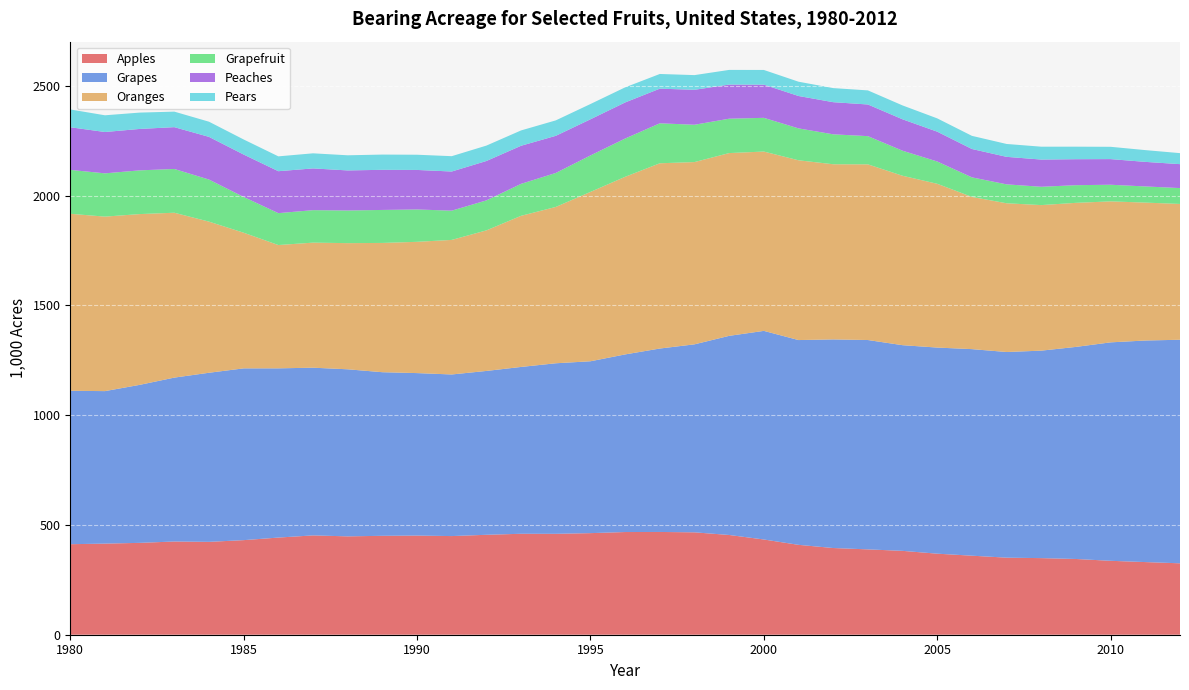

Reading left to right, extract all data points from this chart.

Apples: 1980=412.2	1981=414.9	1982=418.3	1983=424.5	1984=422.9	1985=430.7	1986=442.4	1987=452.3	1988=447.9	1989=450.4	1990=451.5	1991=449.2	1992=455.1	1993=459.7	1994=459.5	1995=462.6	1996=467.6	1997=467.9	1998=466.2	1999=454.2	2000=433.6	2001=409.3	2002=394.8	2003=388.6	2004=381.9	2005=369.1	2006=359.9	2007=350.9	2008=348.8	2009=344.9	2010=336.6	2011=330.8	2012=325.2
Grapes: 1980=698.6	1981=694.4	1982=719.5	1983=746.3	1984=770.0	1985=782.2	1986=770.6	1987=763.6	1988=760.8	1989=745.0	1990=739.9	1991=735.9	1992=746.1	1993=759.7	1994=776.6	1995=782.6	1996=808.8	1997=835.3	1998=856.1	1999=906.8	2000=950.0	2001=932.5	2002=950.0	2003=953.3	2004=936.6	2005=938.5	2006=940.6	2007=936.5	2008=944.8	2009=965.7	2010=994.7	2011=1008.9	2012=1018.0
Oranges: 1980=806.0	1981=794.6	1982=777.7	1983=750.8	1984=688.2	1985=617.7	1986=561.5	1987=569.5	1988=574.5	1989=588.7	1990=597.8	1991=612.7	1992=640.1	1993=688.2	1994=711.9	1995=771.2	1996=808.8	1997=843.6	1998=830.0	1999=832.3	2000=816.6	2001=818.7	2002=797.6	2003=800.0	2004=771.5	2005=745.8	2006=693.1	2007=677.3	2008=662.8	2009=656.0	2010=642.0	2011=628.0	2012=618.4
Grapefruit: 1980=199.9	1981=197.0	1982=199.1	1983=199.3	1984=191.6	1985=162.8	1986=145.2	1987=147.9	1988=148.7	1989=150.2	1990=147.3	1991=133.2	1992=136.6	1993=145.6	1994=154.7	1995=166.1	1996=174.3	1997=182.0	1998=169.9	1999=156.5	2000=153.5	2001=145.2	2002=136.3	2003=128.4	2004=114.0	2005=101.5	2006=89.1	2007=86.1	2008=83.4	2009=80.4	2010=75.7	2011=73.6	2012=72.2
Peaches: 1980=194.2	1981=188.3	1982=188.6	1983=190.4	1984=194.3	1985=193.1	1986=191.0	1987=190.1	1988=182.4	1989=182.7	1990=180.0	1991=178.3	1992=179.3	1993=173.4	1994=169.1	1995=164.6	1996=164.3	1997=157.8	1998=159.2	1999=155.4	2000=151.2	2001=147.5	2002=146.3	2003=144.2	2004=143.1	2005=135.8	2006=129.1	2007=125.3	2008=123.9	2009=118.3	2010=116.8	2011=111.8	2012=109.0
Pears: 1980=81.0	1981=76.1	1982=74.4	1983=70.7	1984=69.1	1985=68.6	1986=67.6	1987=68.7	1988=68.9	1989=69.4	1990=69.3	1991=69.8	1992=70.1	1993=69.8	1994=70.3	1995=69.5	1996=68.7	1997=66.9	1998=66.9	1999=66.7	2000=66.9	2001=65.0	2002=64.1	2003=64.2	2004=63.1	2005=60.5	2006=59.8	2007=58.6	2008=58.6	2009=57.0	2010=56.0	2011=53.6	2012=50.1